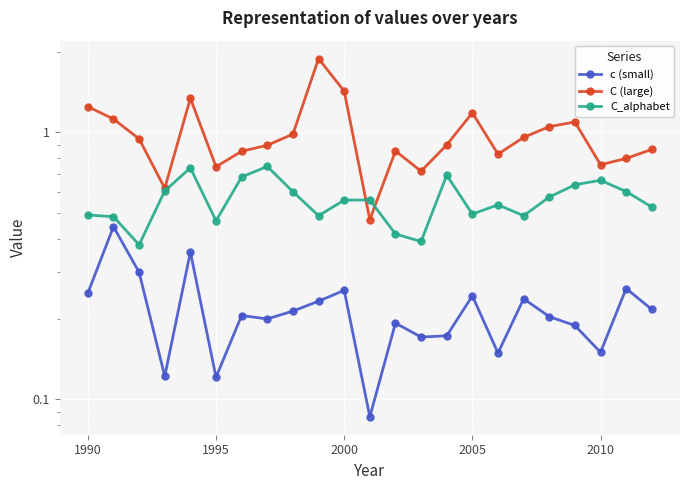

Reading left to right, extract all data points from this chart.

c (small): 0.2	0.4	0.3	0.1	0.4	0.1	0.2	0.2	0.2	0.2	0.3	0.1	0.2	0.2	0.2	0.2	0.1	0.2	0.2	0.2	0.1	0.3	0.2
C (large): 1.2	1.1	0.9	0.6	1.3	0.7	0.8	0.9	1.0	1.9	1.4	0.5	0.9	0.7	0.9	1.2	0.8	1.0	1.1	1.1	0.8	0.8	0.9
C_alphabet: 0.5	0.5	0.4	0.6	0.7	0.5	0.7	0.7	0.6	0.5	0.6	0.6	0.4	0.4	0.7	0.5	0.5	0.5	0.6	0.6	0.7	0.6	0.5